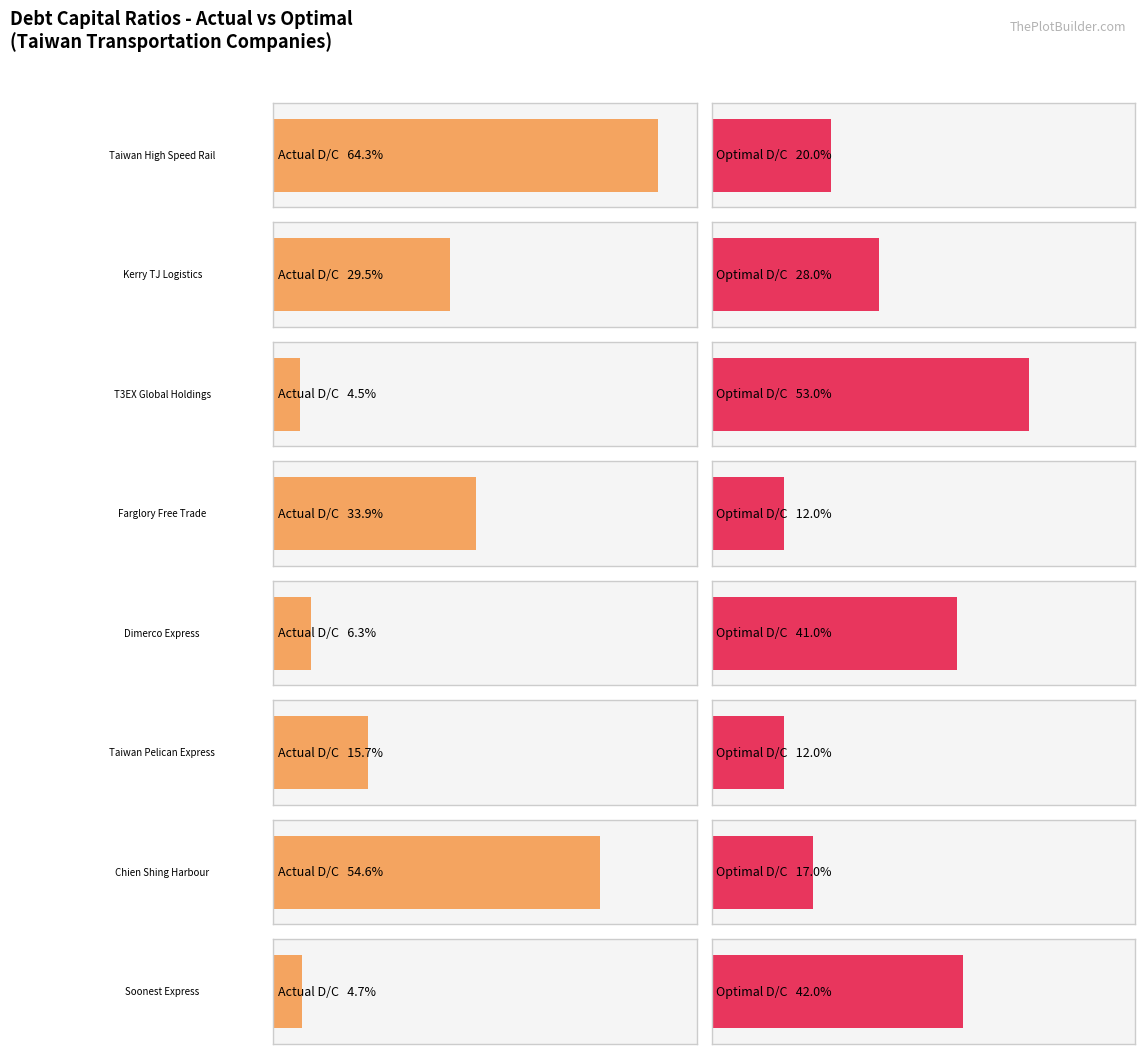

Where is actual_debt_capital nearest to the value 0?

T3EX Global Holdings